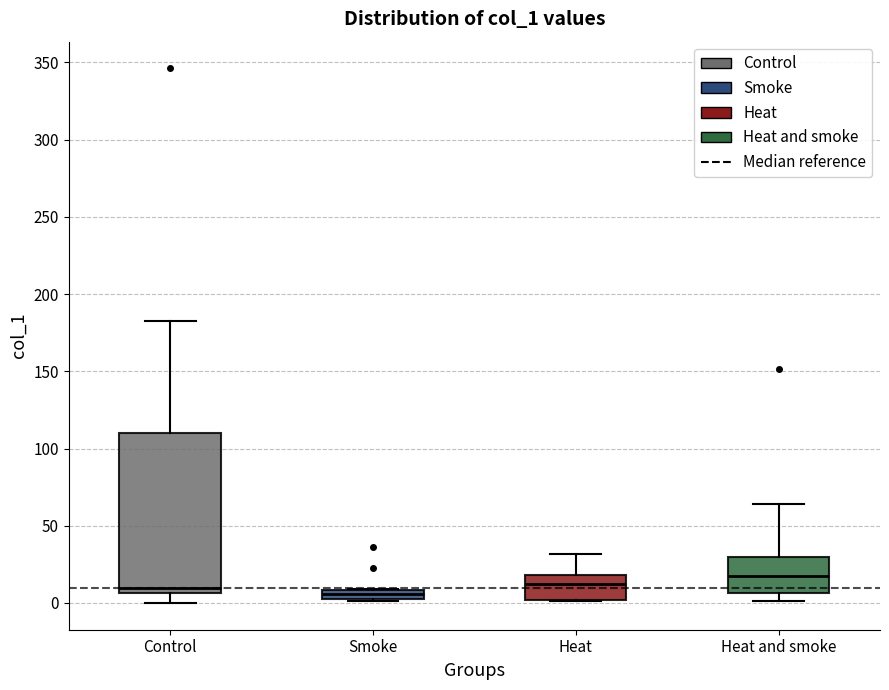

Where does the lower whisker of the box for Control end on the y-axis? The values are not printed on the chart, so give them approximately, as read against the axis.

0